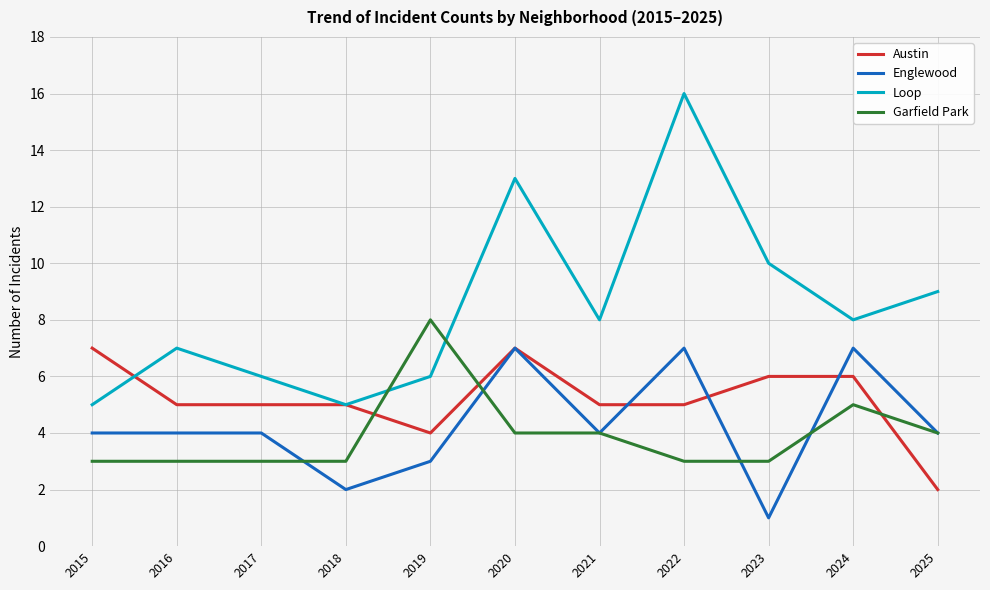

What is the difference between the second highest and second lowest values in the Austin series?

3